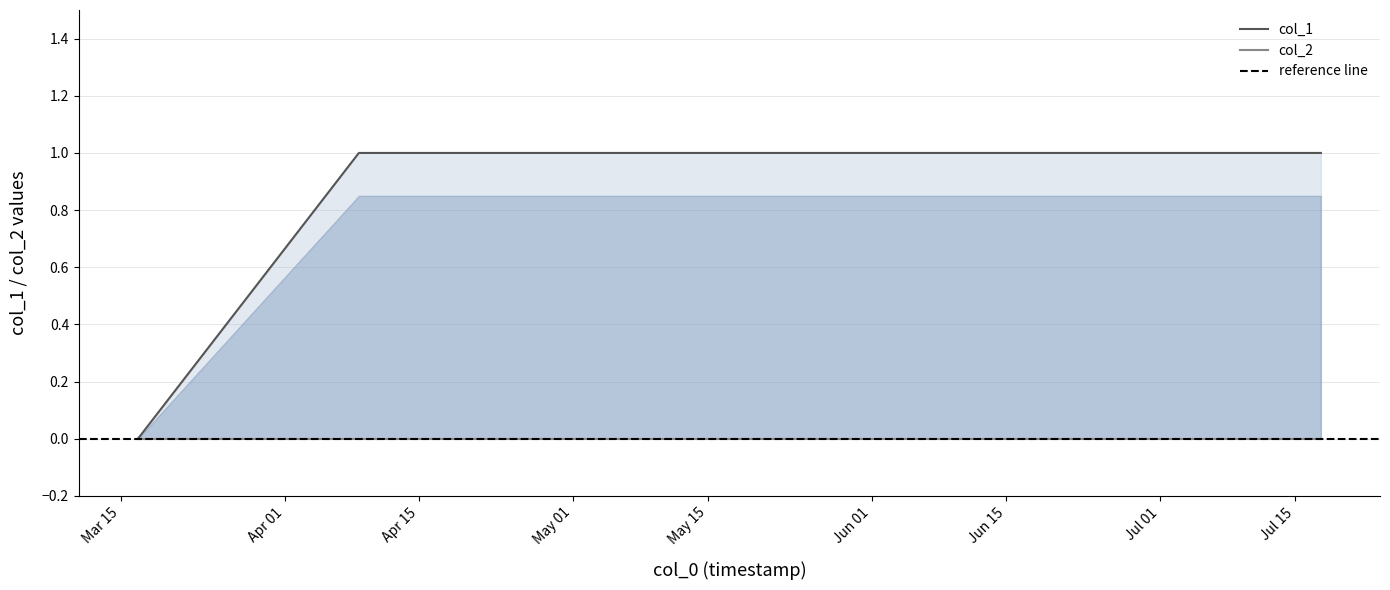

Where is the data nearest to the value 0?

1394993073